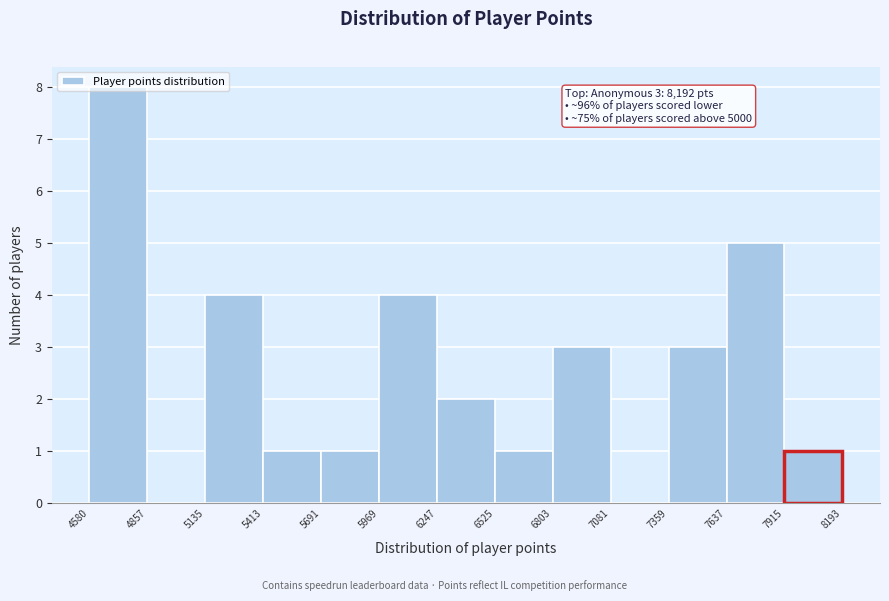

Which range on the x-axis has the tallest bar?

4580 to 4857